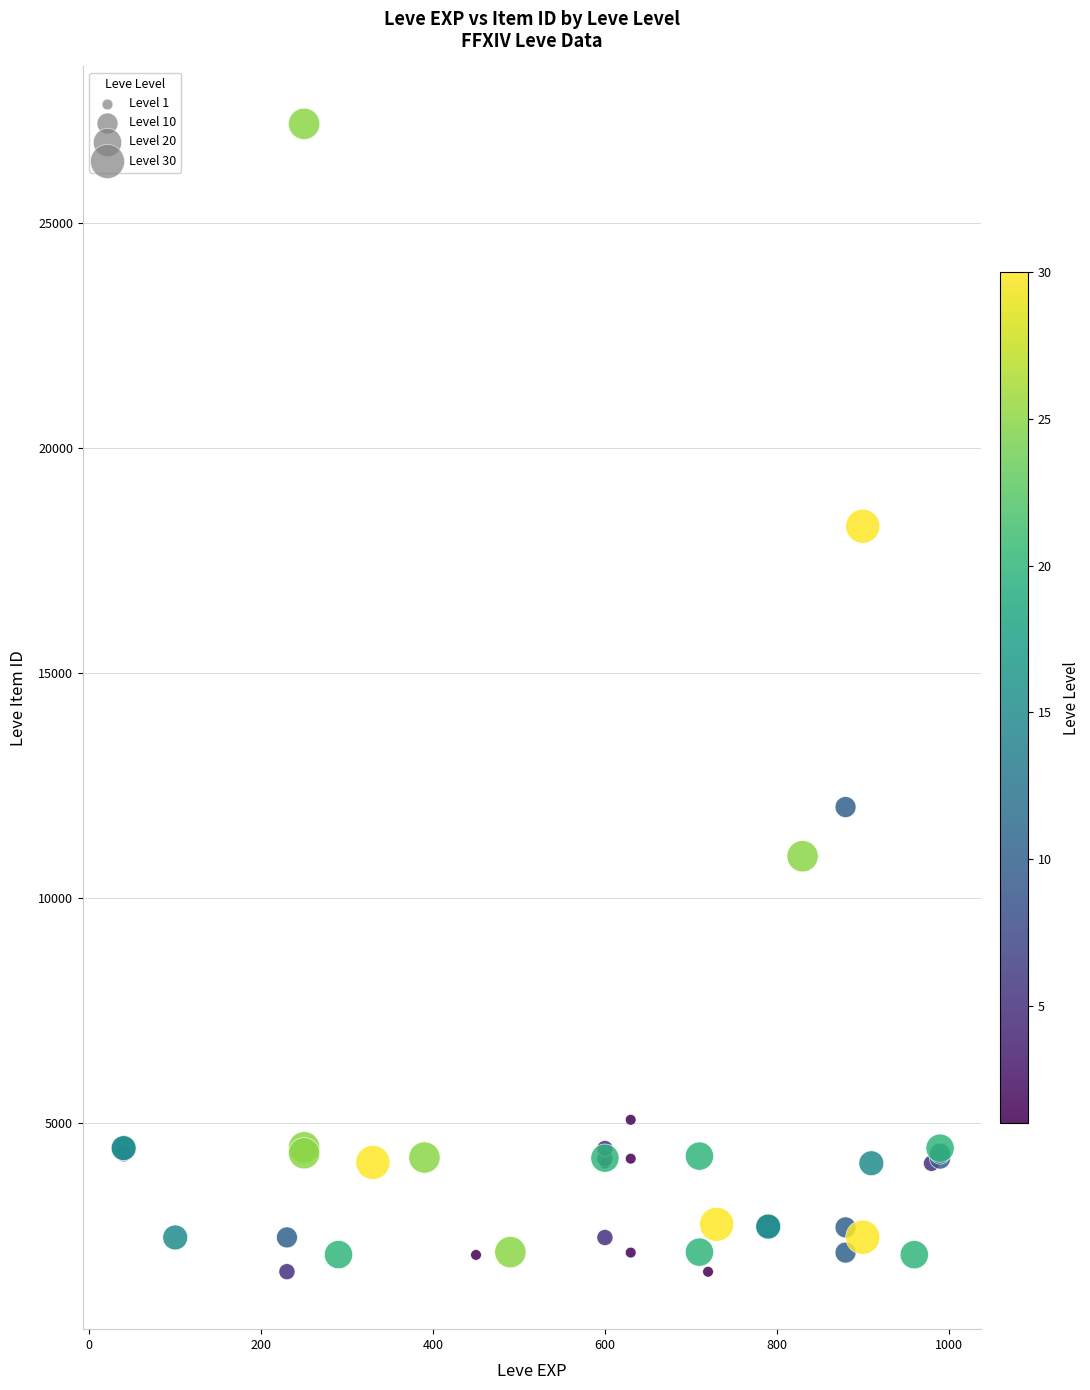

What Y value in the scatter plot is closest to 14448?

12018